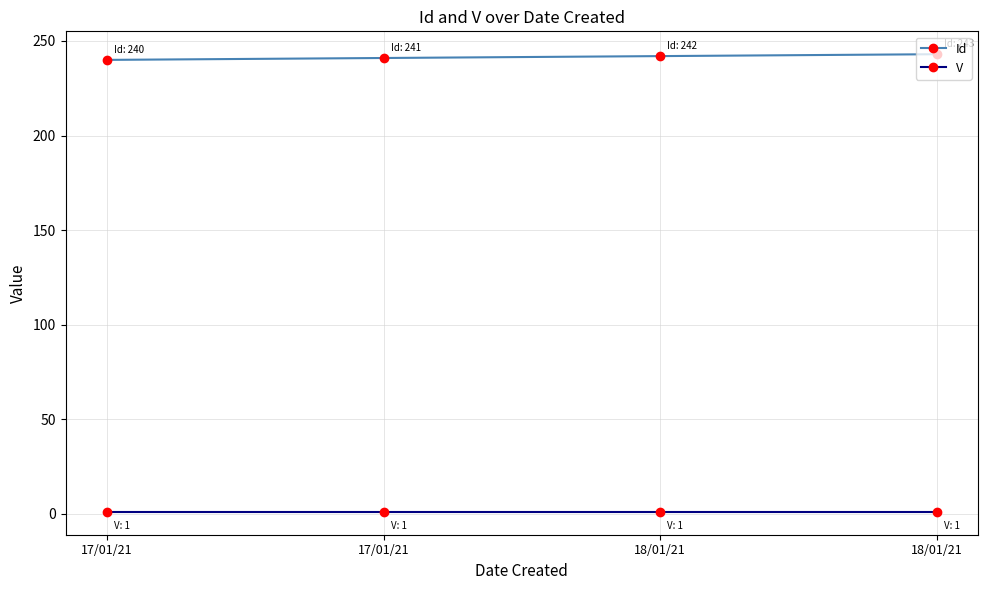

True or false: V and Id cross at least once.

False